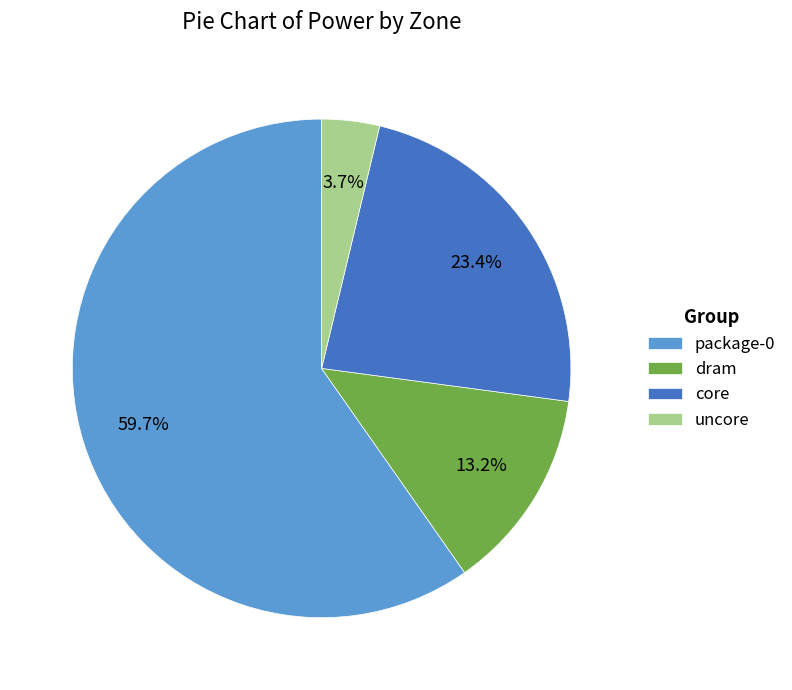

Which category has the biggest portion of the pie?

package-0